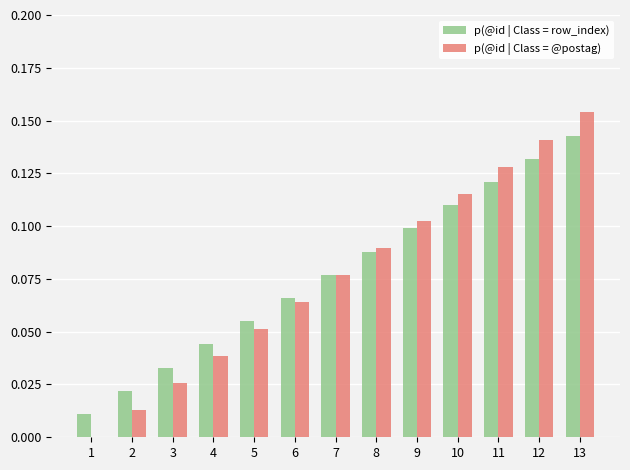

At which label does p(@id | Class = row_index) reach its peak?

13